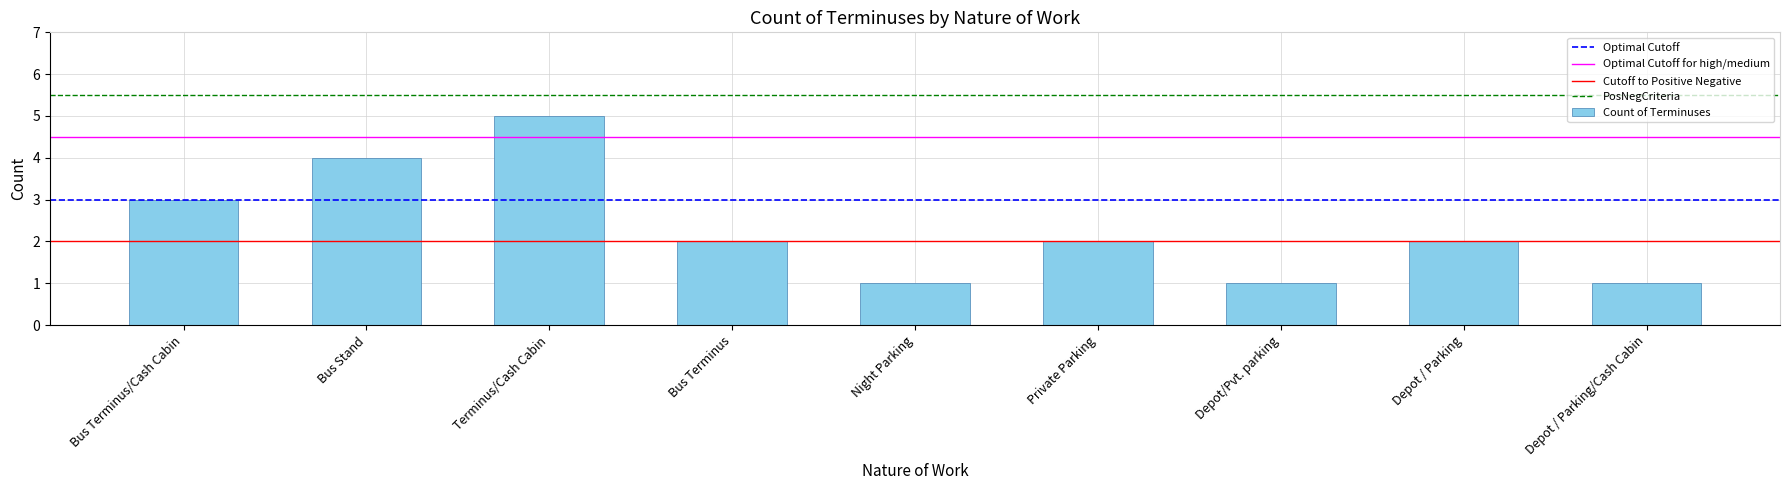

Reading left to right, list all the values displayed in this chart.

Bus Terminus/Cash Cabin=3	Bus Stand=4	Terminus/Cash Cabin=5	Bus Terminus=2	Night Parking=1	Private Parking=2	Depot/Pvt. parking=1	Depot / Parking=2	Depot / Parking/Cash Cabin=1